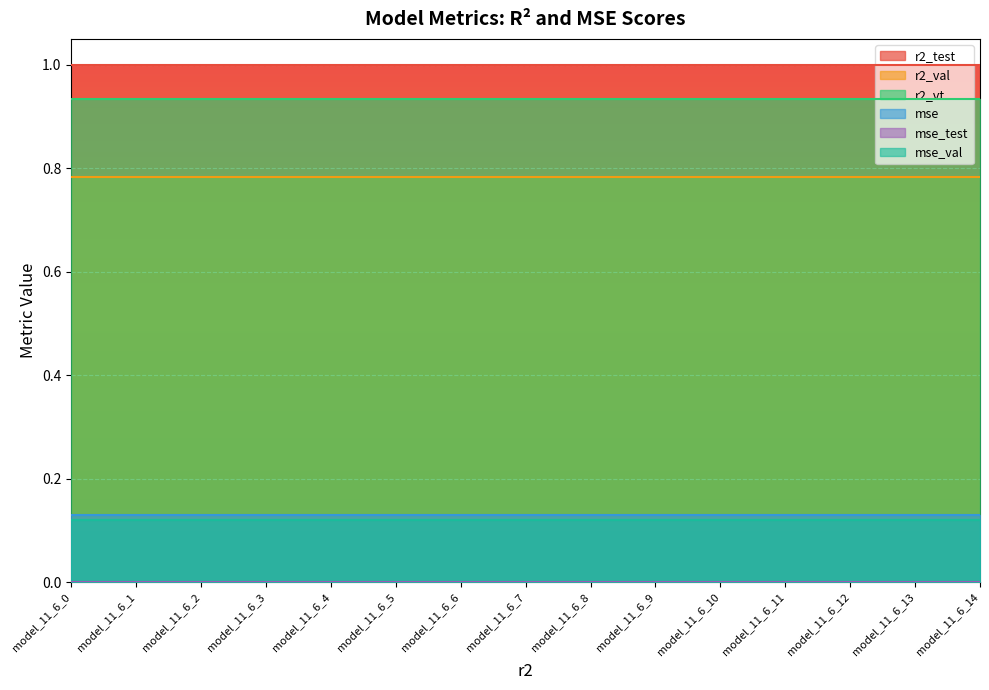

How many series are shown in this chart?

6